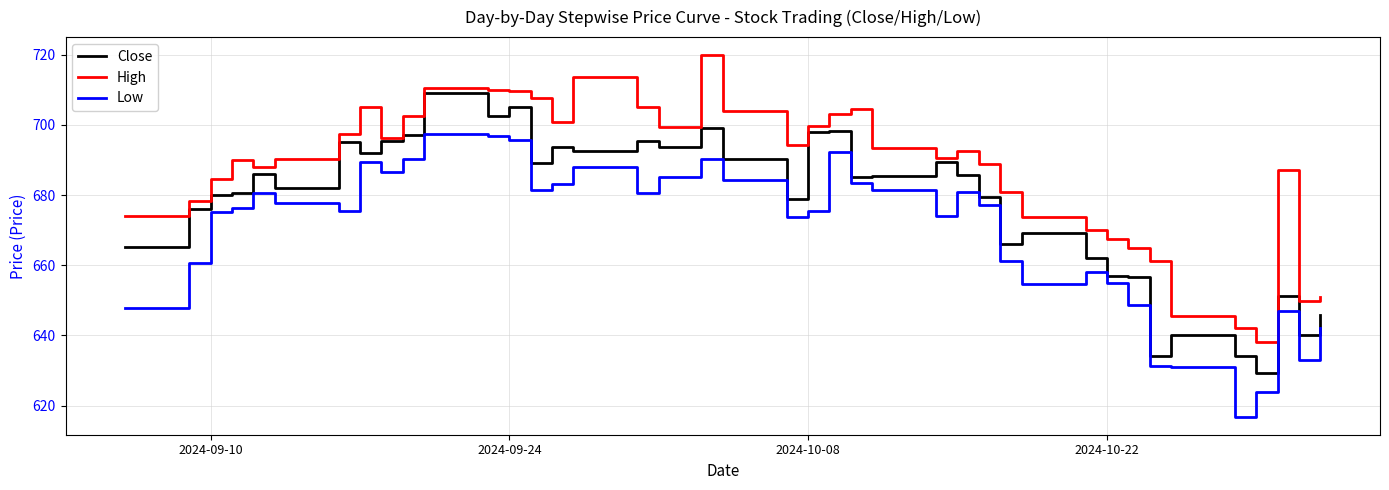

True or false: Low and High cross at least once.

False